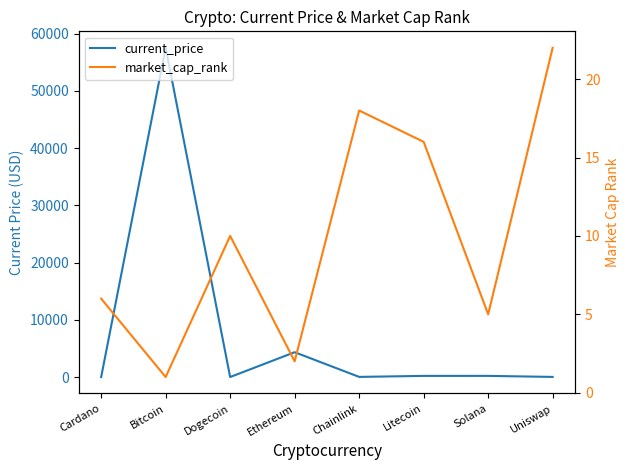

Reading right to left, transcribe all the data shown in this chart.

current_price: Uniswap=20.0	Solana=201.8	Litecoin=199.4	Chainlink=24.9	Ethereum=4338.6	Dogecoin=0.2	Bitcoin=57548.0	Cardano=1.6
market_cap_rank: Uniswap=22.0	Solana=5.0	Litecoin=16.0	Chainlink=18.0	Ethereum=2.0	Dogecoin=10.0	Bitcoin=1.0	Cardano=6.0